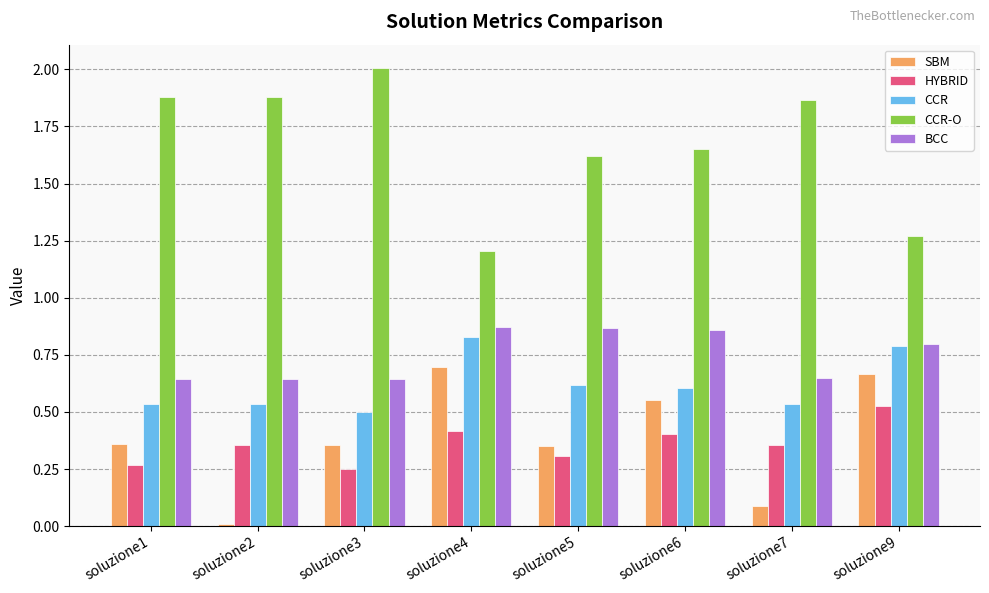

At soluzione1, list the series in order from largest to smallest.

CCR-O, BCC, CCR, SBM, HYBRID